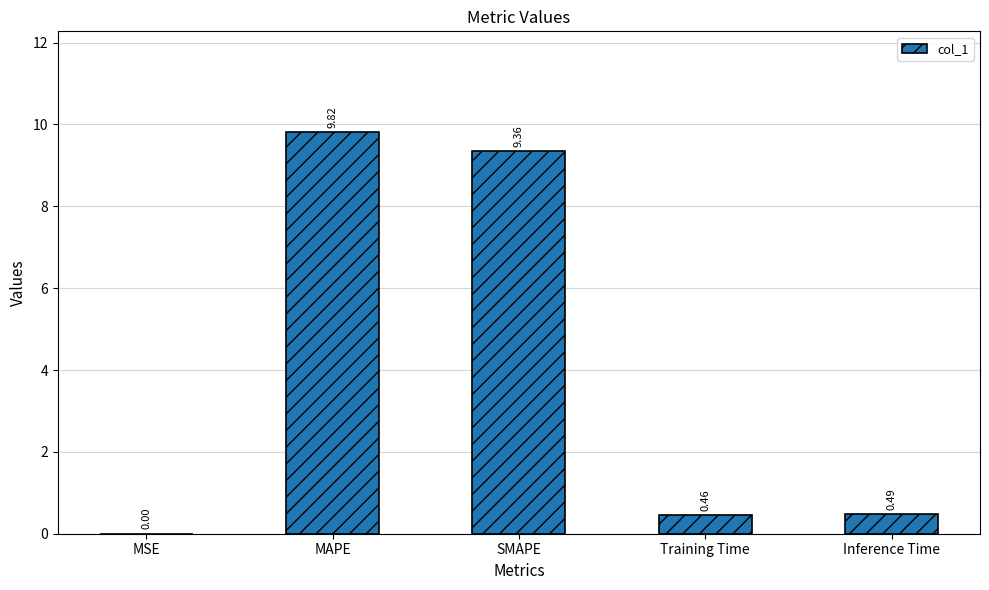

Which has a higher value, Inference Time or Training Time?

Inference Time